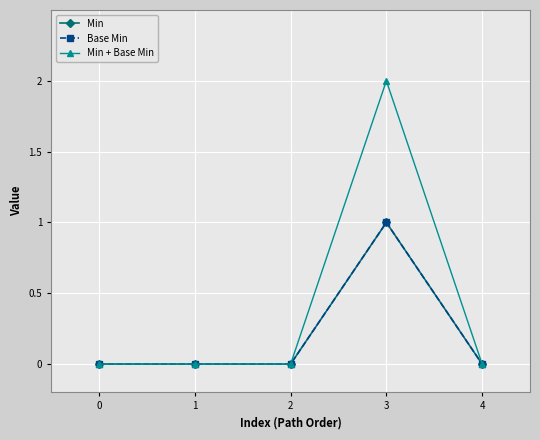

At 1, list the series in order from largest to smallest.

Min, Base Min, Min + Base Min